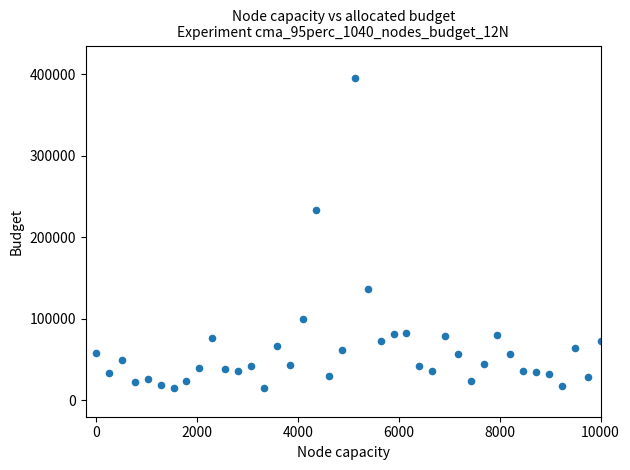

What is the range of X values (max minus min)?

10000.0